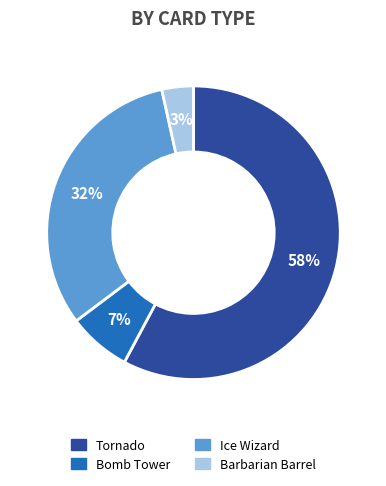

What percentage is the Bomb Tower slice, to the nearest percent?

7%